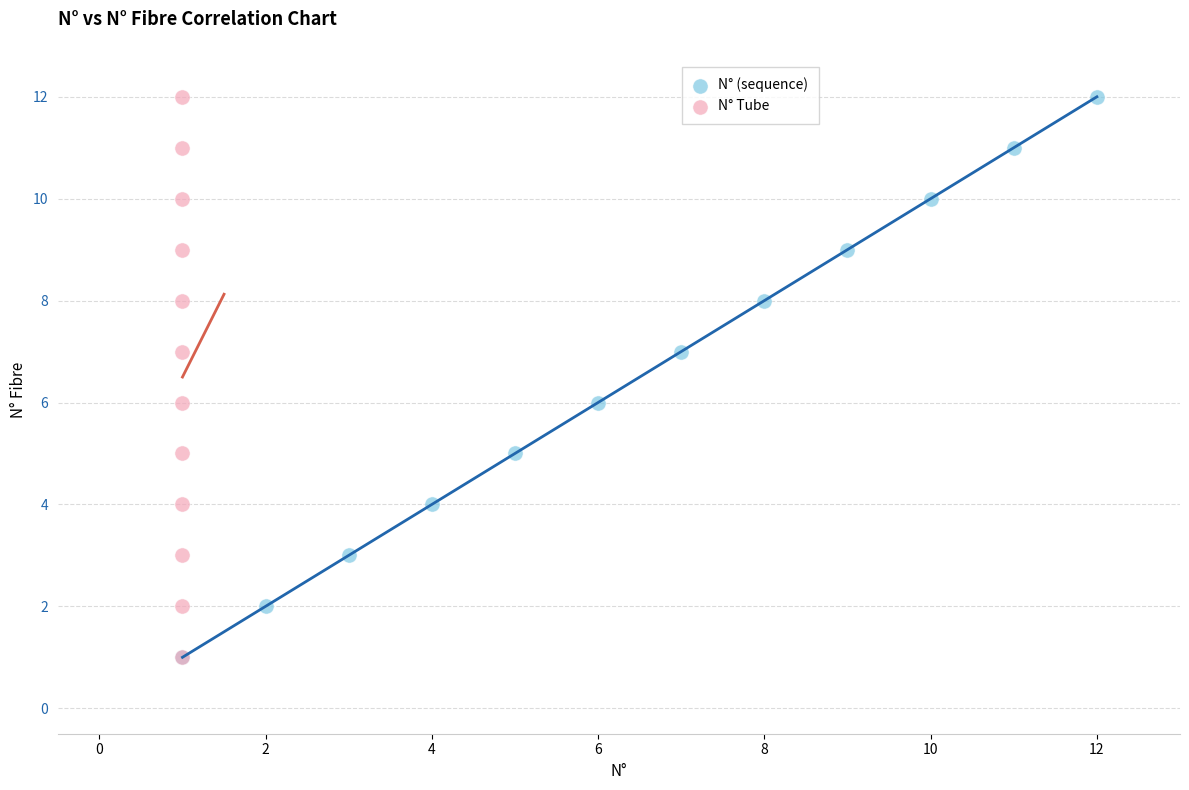

What are all the series names shown in the legend?

N° (sequence), N° Tube